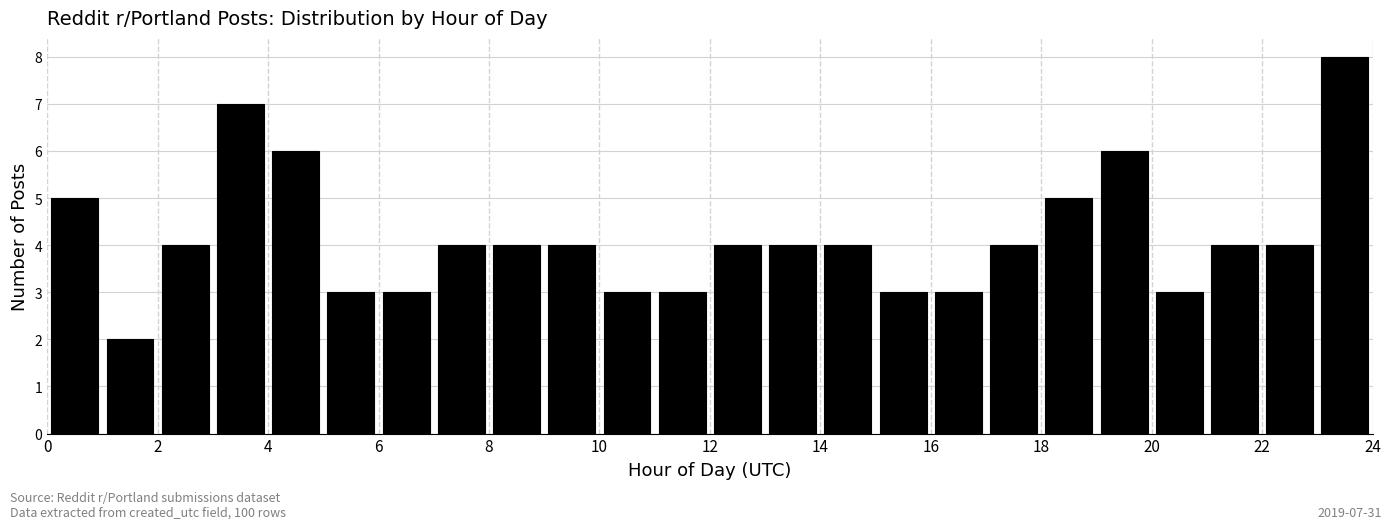

Over which range of the x-axis is the bar tallest?

23 to 24